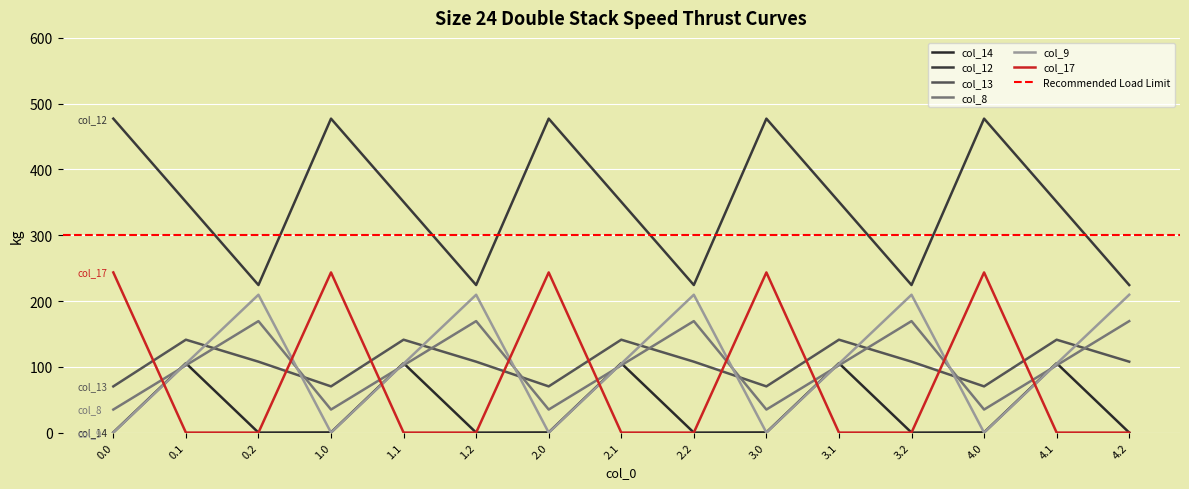

Reading left to right, what are all the values shown in this chart?

col_14: 0.0=0.3	0.1=105.5	0.2=0.0	1.0=0.3	1.1=105.5	1.2=0.0	2.0=0.3	2.1=105.5	2.2=0.0	3.0=0.3	3.1=105.5	3.2=0.0	4.0=0.3	4.1=105.5	4.2=0.0
col_12: 0.0=477.2	0.1=350.8	0.2=224.3	1.0=477.2	1.1=350.8	1.2=224.3	2.0=477.2	2.1=350.8	2.2=224.3	3.0=477.2	3.1=350.8	3.2=224.3	4.0=477.2	4.1=350.8	4.2=224.3
col_13: 0.0=70.2	0.1=141.2	0.2=107.8	1.0=70.2	1.1=141.2	1.2=107.8	2.0=70.2	2.1=141.2	2.2=107.8	3.0=70.2	3.1=141.2	3.2=107.8	4.0=70.2	4.1=141.2	4.2=107.8
col_8: 0.0=35.0	0.1=102.3	0.2=169.5	1.0=35.0	1.1=102.3	1.2=169.5	2.0=35.0	2.1=102.3	2.2=169.5	3.0=35.0	3.1=102.3	3.2=169.5	4.0=35.0	4.1=102.3	4.2=169.5
col_9: 0.0=0.0	0.1=104.8	0.2=209.6	1.0=0.0	1.1=104.8	1.2=209.6	2.0=0.0	2.1=104.8	2.2=209.6	3.0=0.0	3.1=104.8	3.2=209.6	4.0=0.0	4.1=104.8	4.2=209.6
col_17: 0.0=243.5	0.1=0.0	0.2=0.0	1.0=243.5	1.1=0.0	1.2=0.0	2.0=243.5	2.1=0.0	2.2=0.0	3.0=243.5	3.1=0.0	3.2=0.0	4.0=243.5	4.1=0.0	4.2=0.0